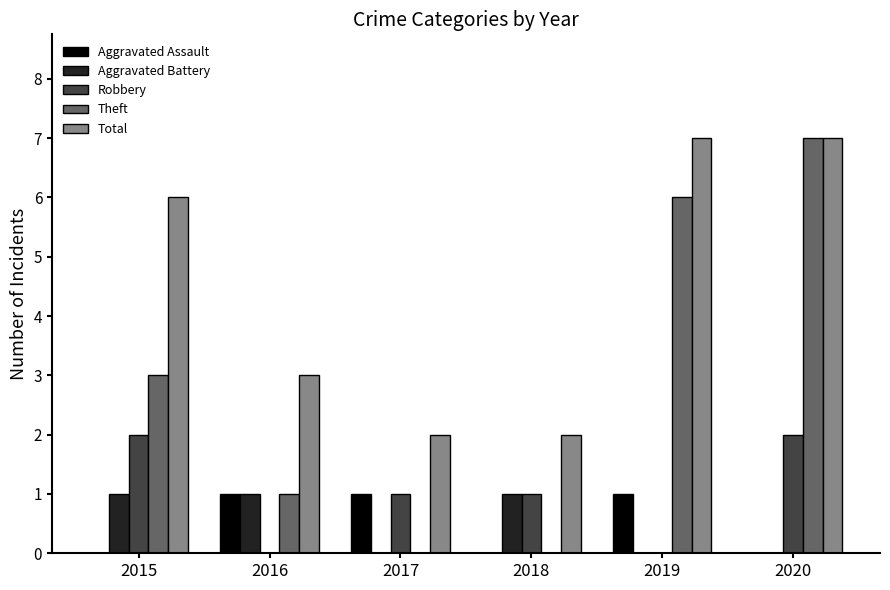

What is the maximum value shown in the chart?

7